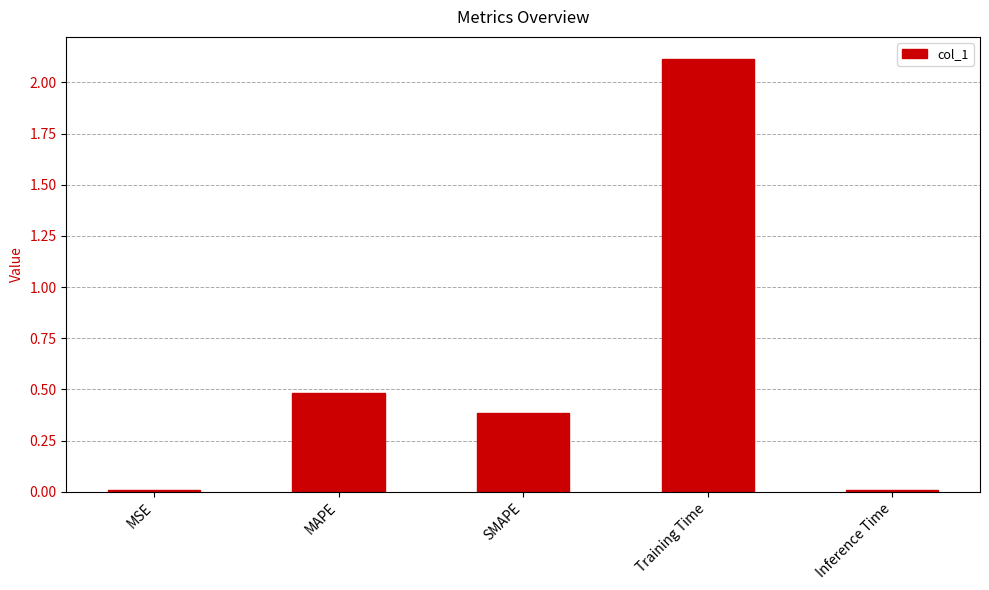

Is it true that the value at MAPE is 0.5?

True